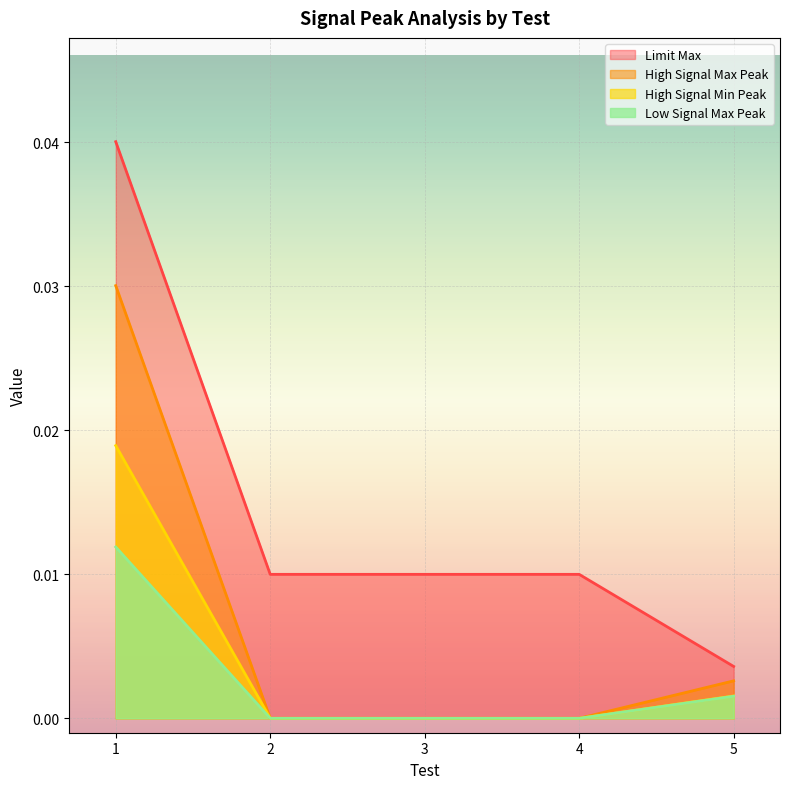

True or false: High Signal Min Peak and High Signal Max Peak intersect in this chart.

False